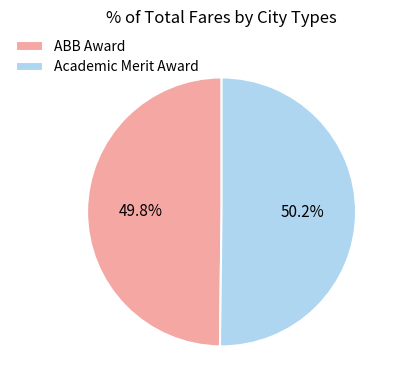

What percentage is the Academic Merit Award slice, to the nearest percent?

50%